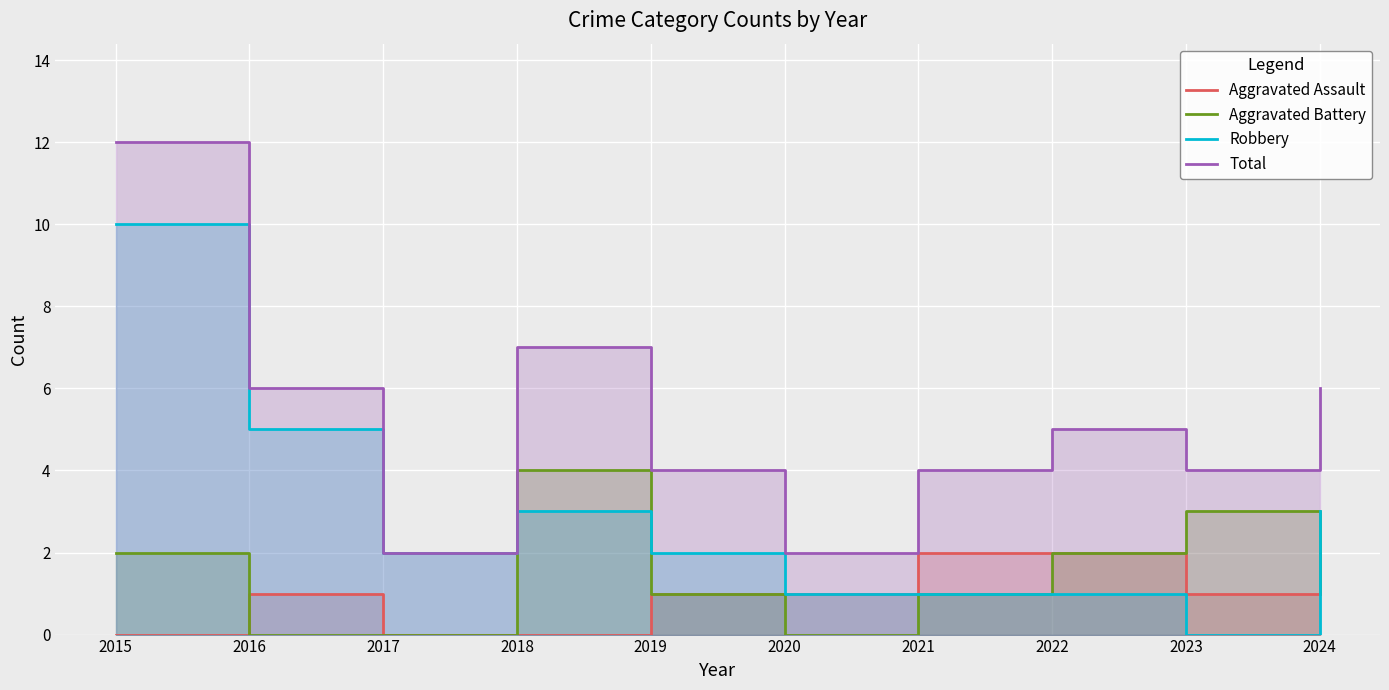

Rank the categories by Robbery value from lowest to highest.

2023, 2020, 2021, 2022, 2017, 2019, 2018, 2024, 2016, 2015